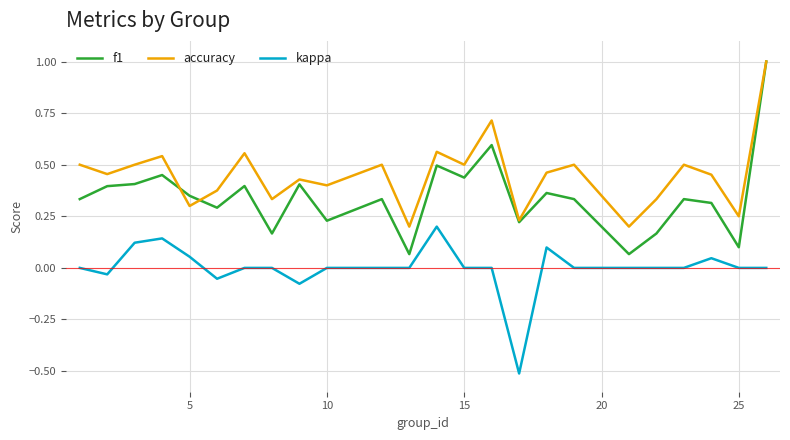

Which series has the widest spread of values?

f1